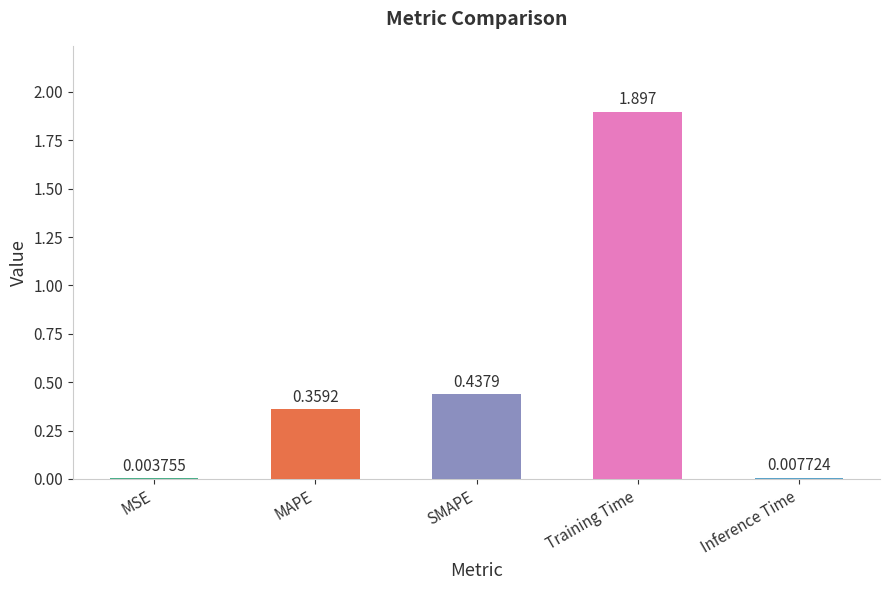

Where is the data nearest to the value 0?

MSE